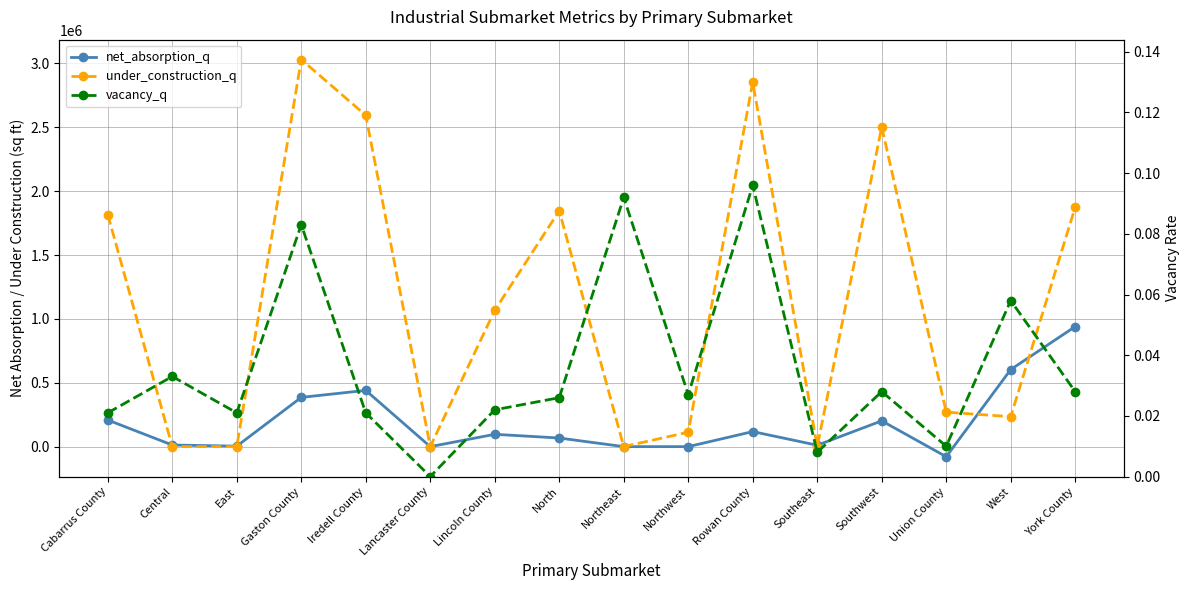

Where is net_absorption_q nearest to the value 430470?

Iredell County